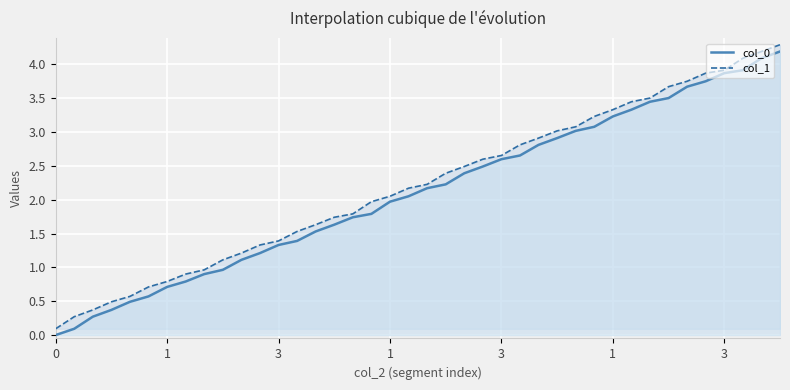

At which category is the sum across all series the highest?

39